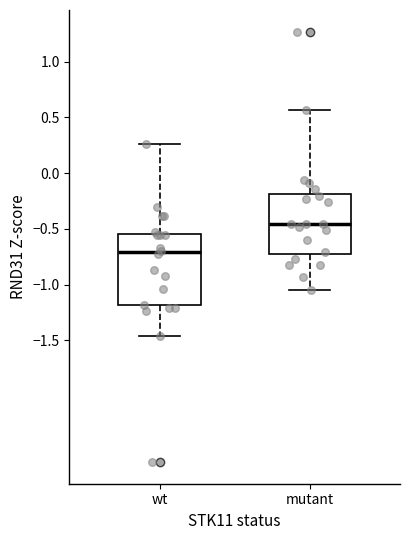

Reading left to right, read every box against the y-axis: the position of its median line, the range the box covers, and the ends of its whiskers. The values are not printed on the chart, so give them approximately, as read against the axis.

wt: median -0.70, box -1.20 to -0.55, whiskers -1.45 to 0.25
mutant: median -0.45, box -0.70 to -0.20, whiskers -1.05 to 0.55